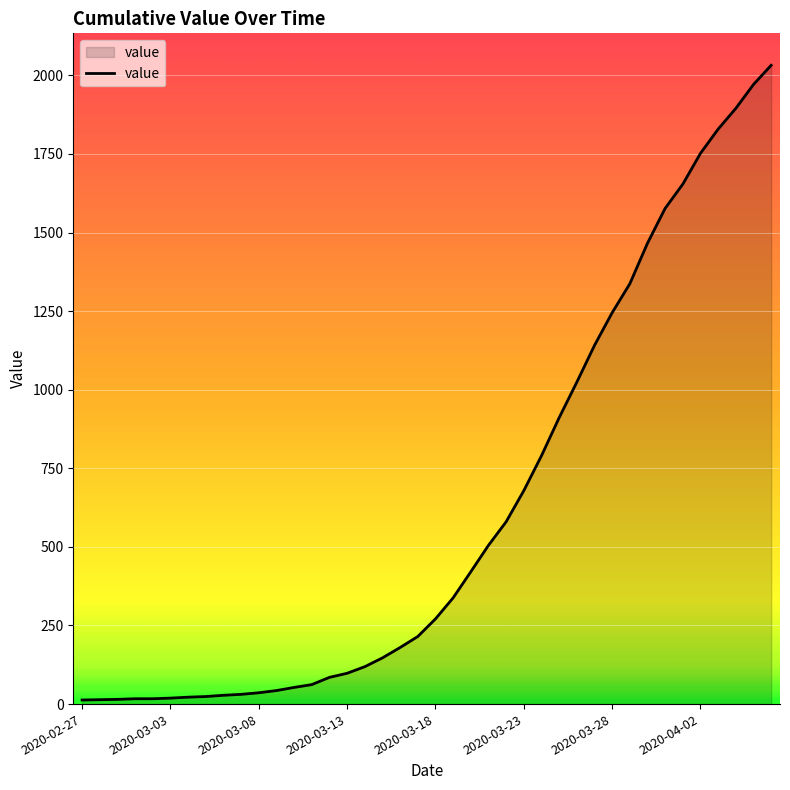

What is the greatest value displayed?

2032